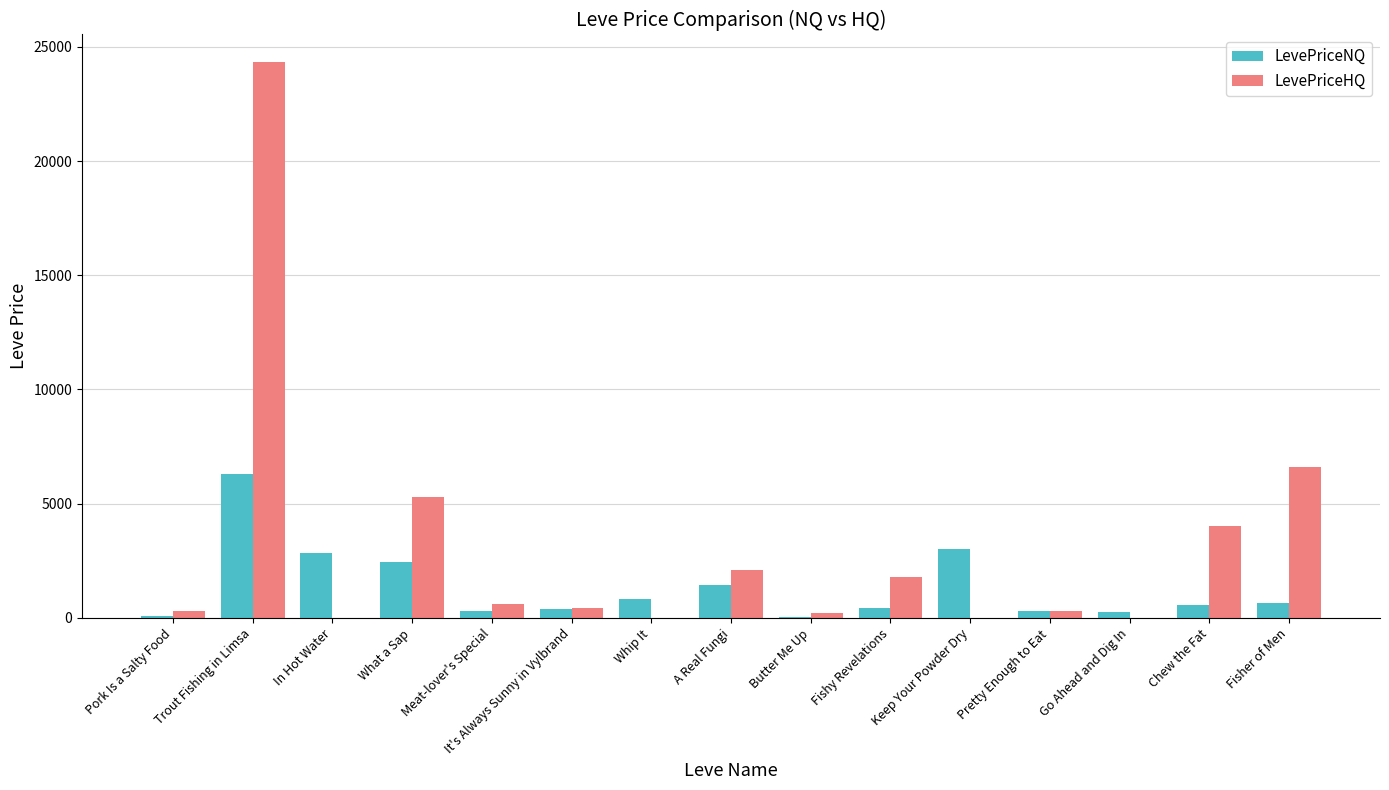

What is the sum of all LevePriceHQ values?

45946.3